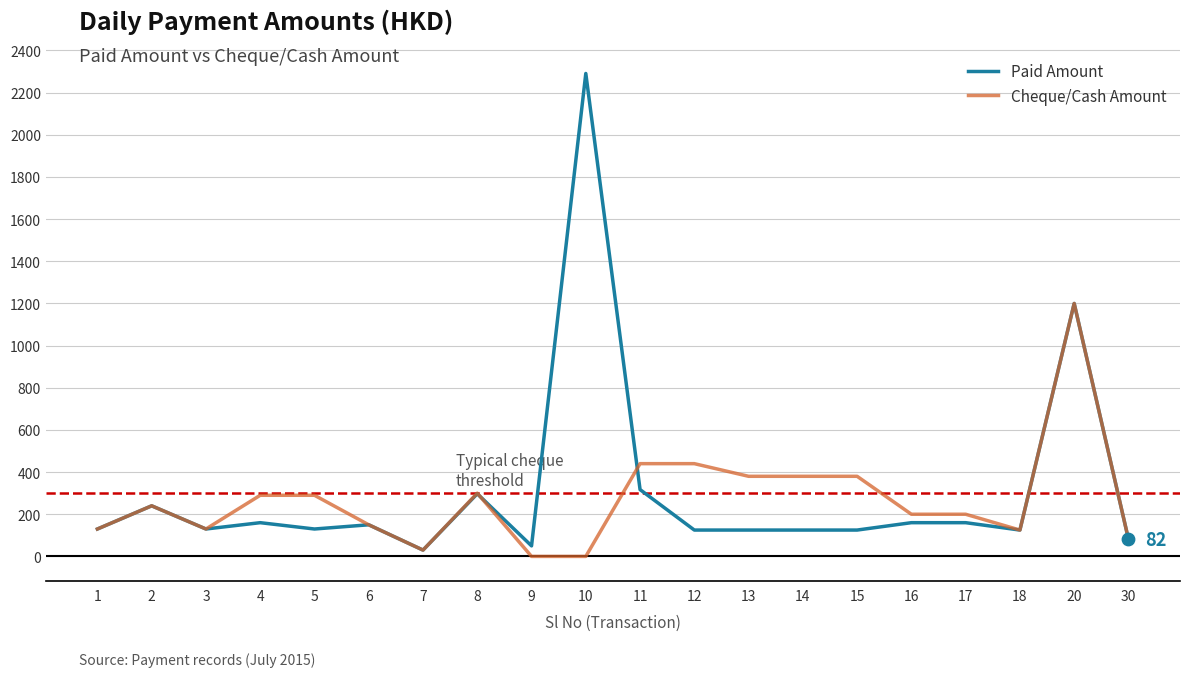

What is the difference between the highest and lowest values at 14?

255.0